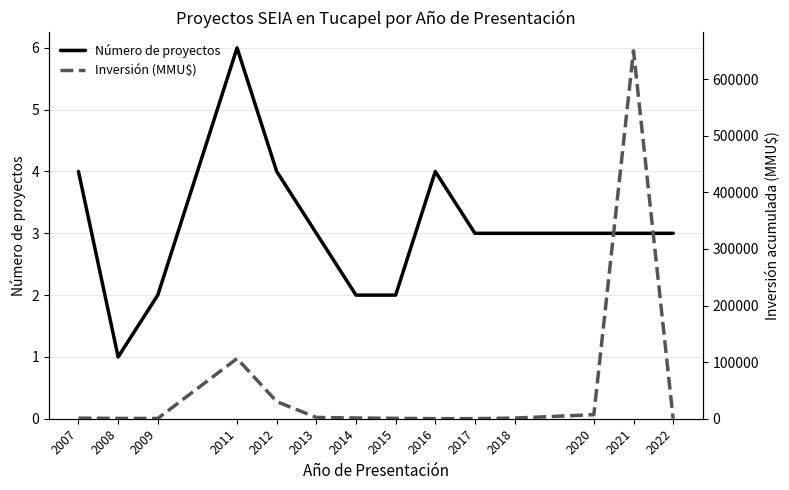

Which series has the largest range (max minus min)?

Inversión (MMU$)